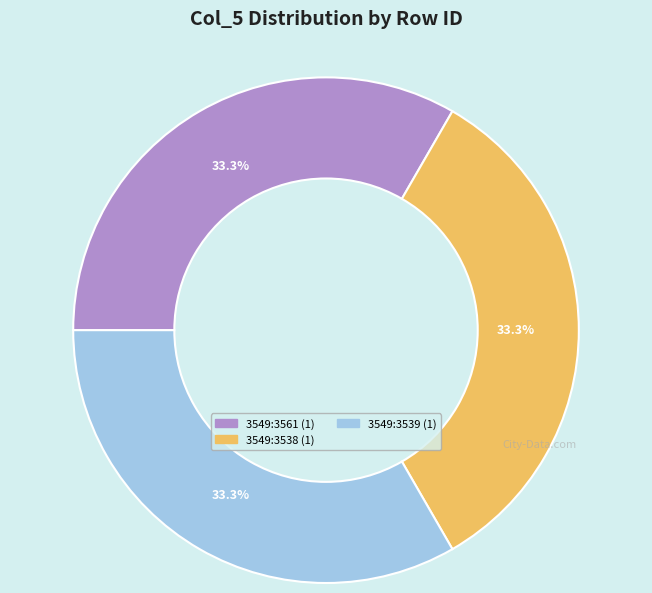

Is there any slice that represents more than half of the pie?

No